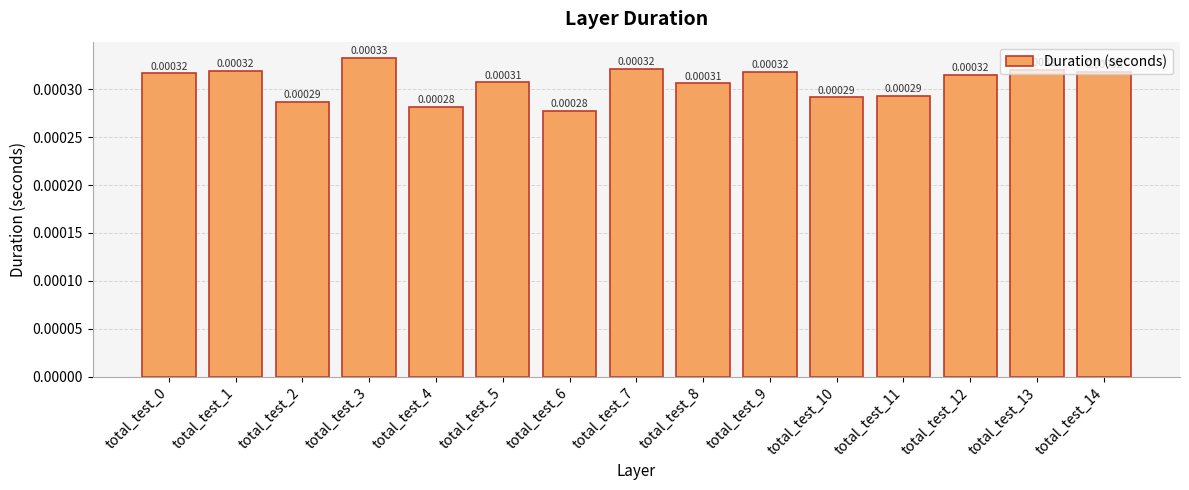

Does the chart contain stacked bars?

No